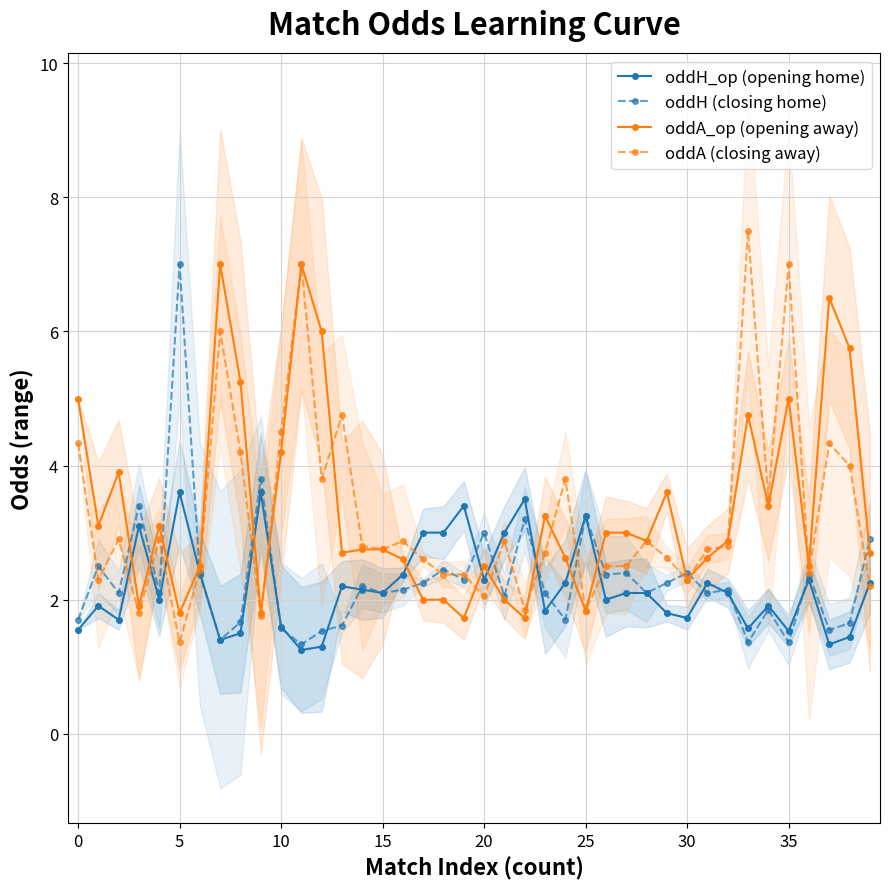

At which label does oddA (closing away) first exceed 2?

0